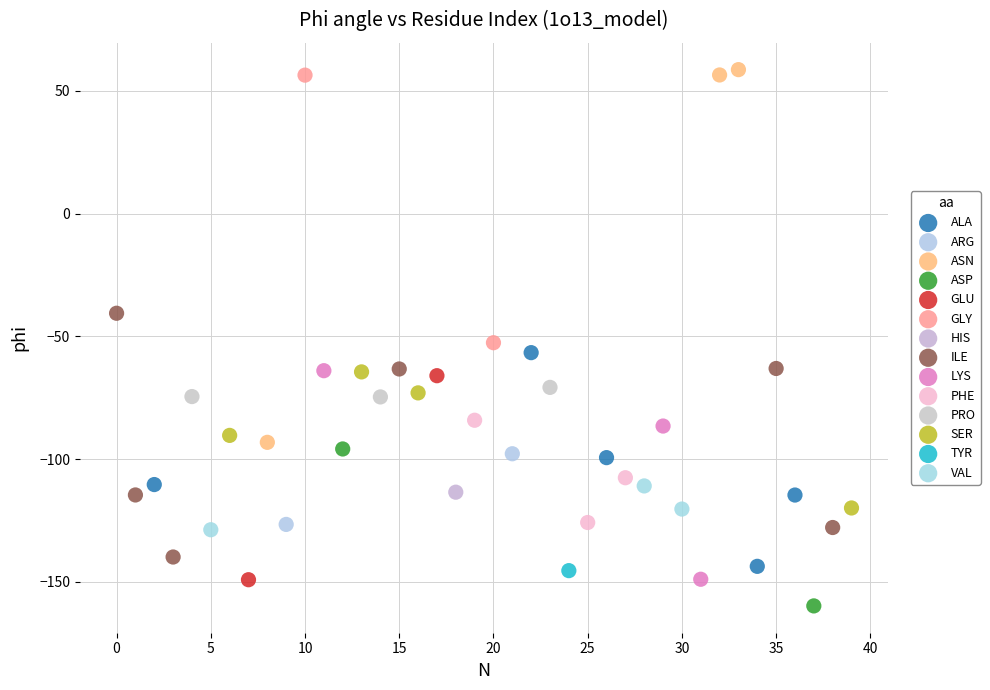

What are all the series names shown in the legend?

ALA, ARG, ASN, ASP, GLU, GLY, HIS, ILE, LYS, PHE, PRO, SER, TYR, VAL